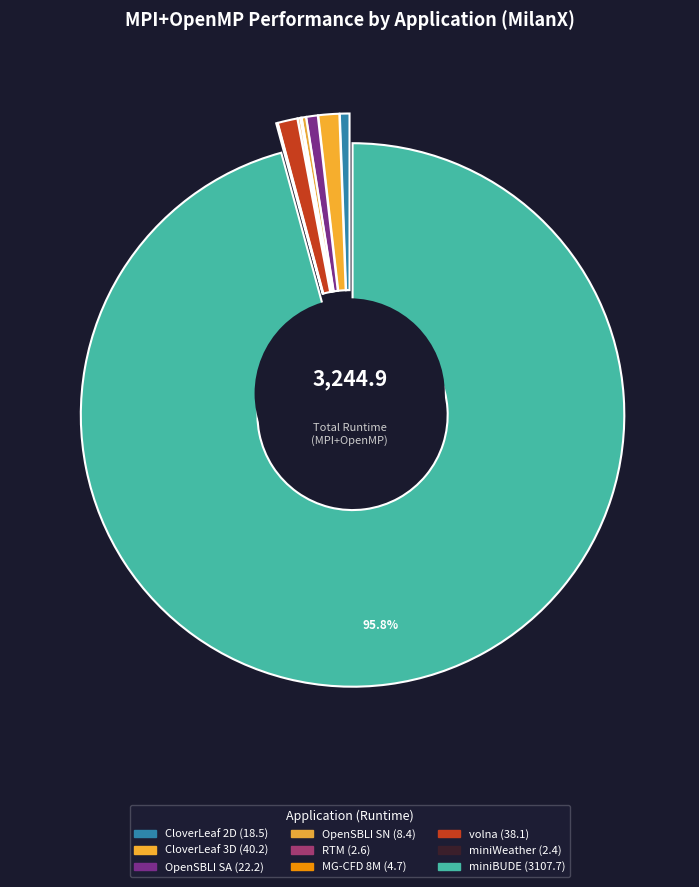

How much of the chart is everything except CloverLeaf 3D?

98.8%